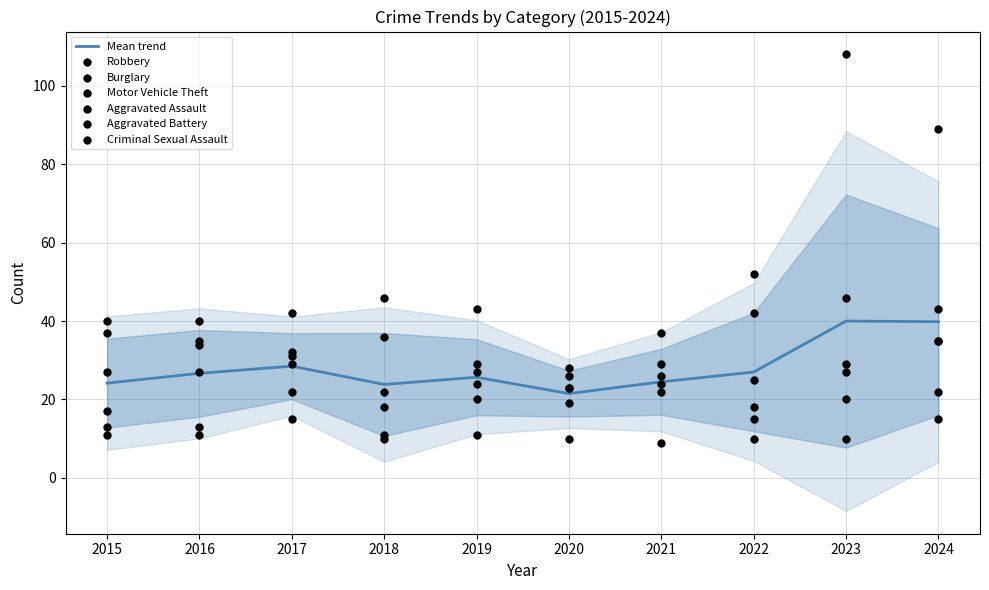

Which series has the largest total across all categories?

Motor Vehicle Theft